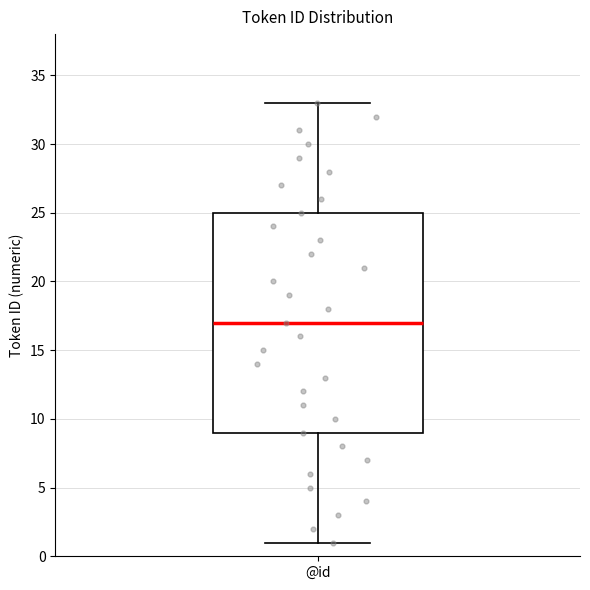

Where does the lower whisker of the box for @id end on the y-axis? The values are not printed on the chart, so give them approximately, as read against the axis.

1